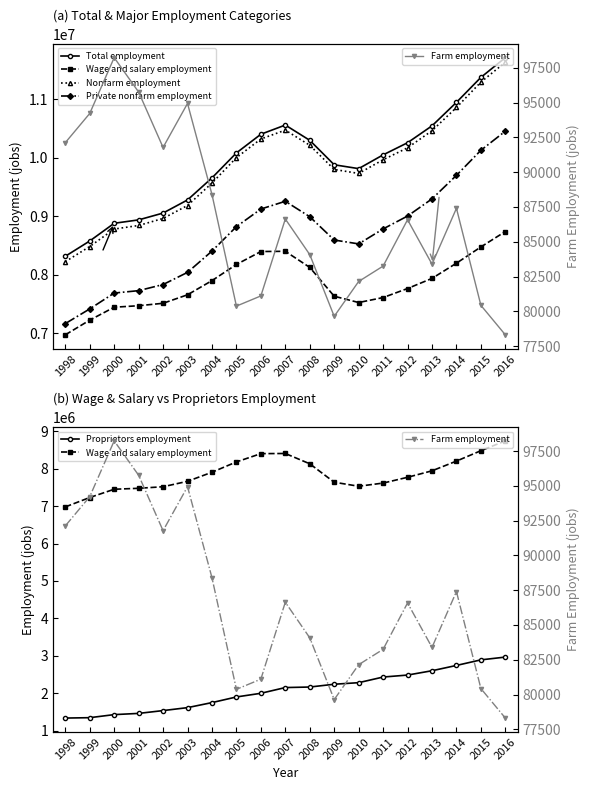

Where is the first local maximum for Farm employment?

2000